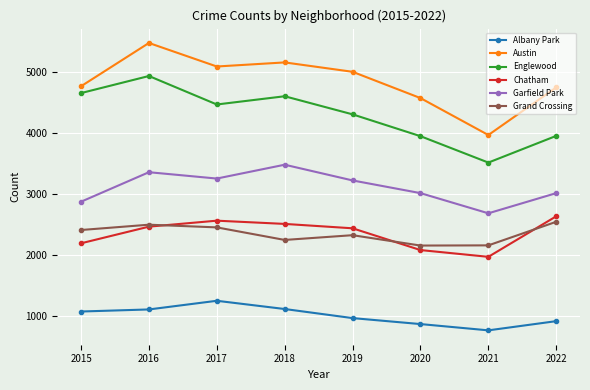

True or false: Austin and Garfield Park cross at least once.

False